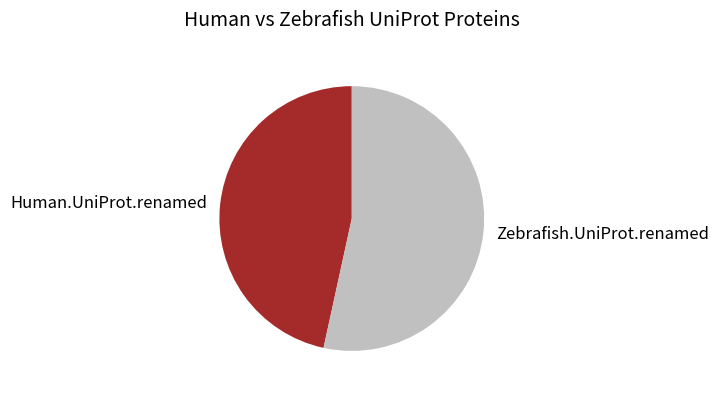

Is the sum of Human.UniProt.renamed and Zebrafish.UniProt.renamed greater than half?

Yes